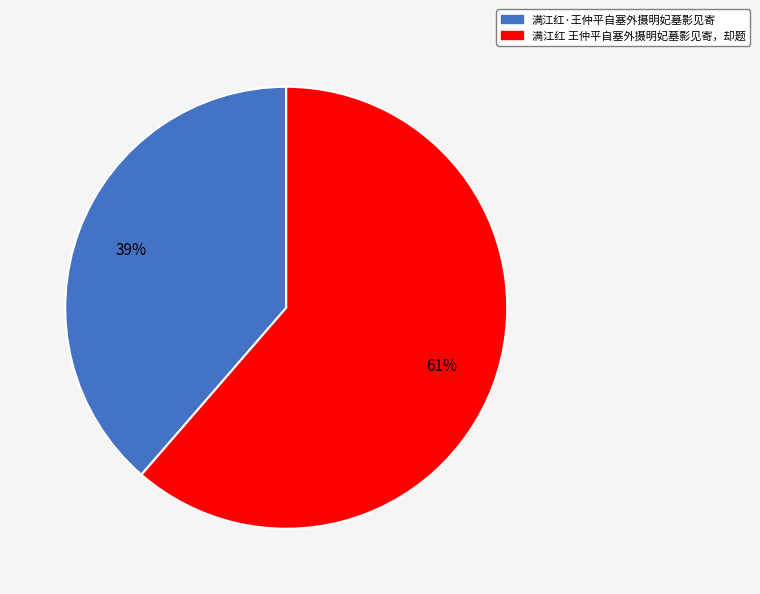

What is the largest slice in the pie chart?

满江红 王仲平自塞外摄明妃墓影见寄，却题